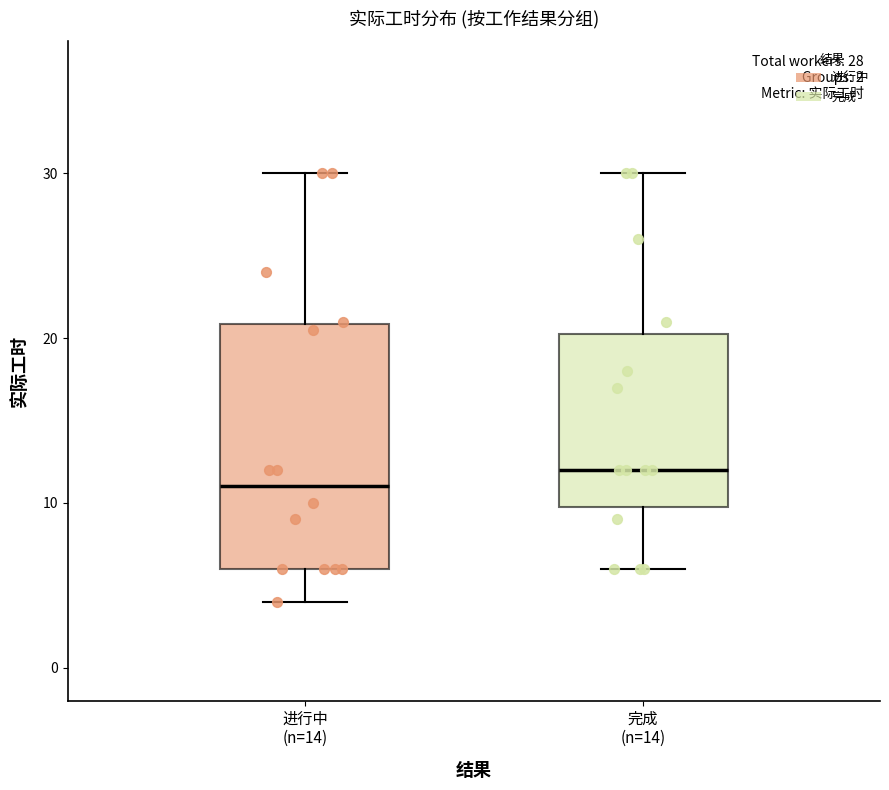

Which box is the tallest, from its lower edge to its upper edge?

进行中 (n=14)